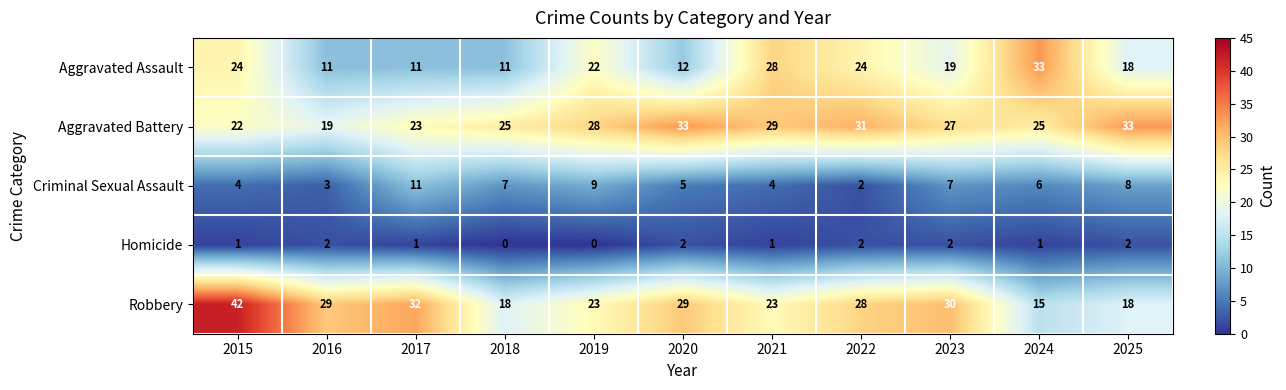

At which label is Aggravated Assault closest to 22?

2019